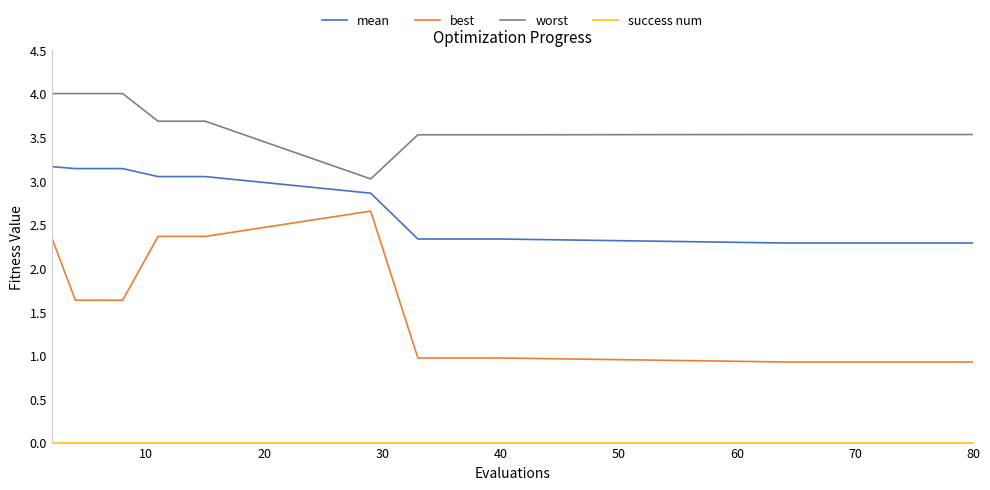

True or false: mean and best cross at least once.

False